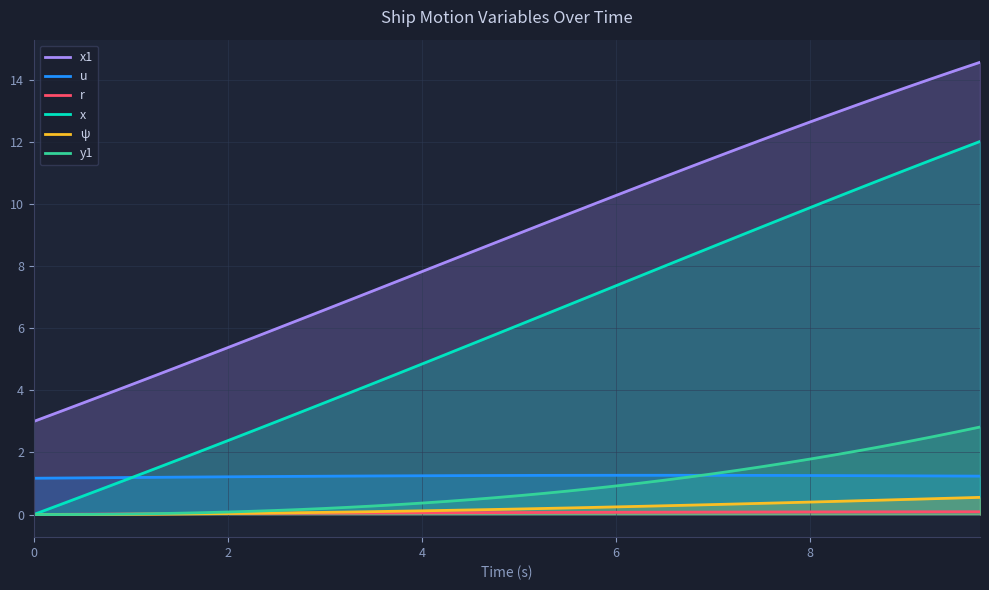

What are all the series names shown in the legend?

x1, u, r, x, ψ, y1